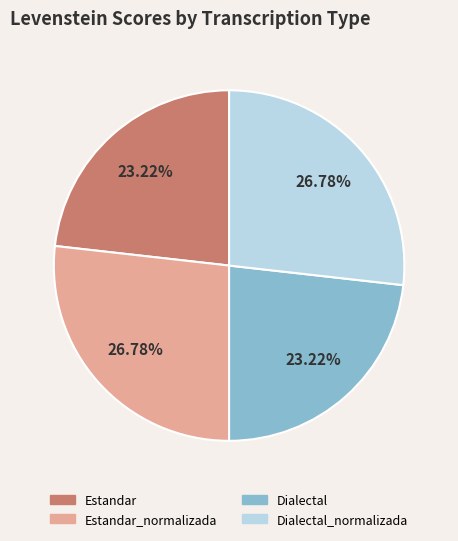

Does any single category account for the majority?

No